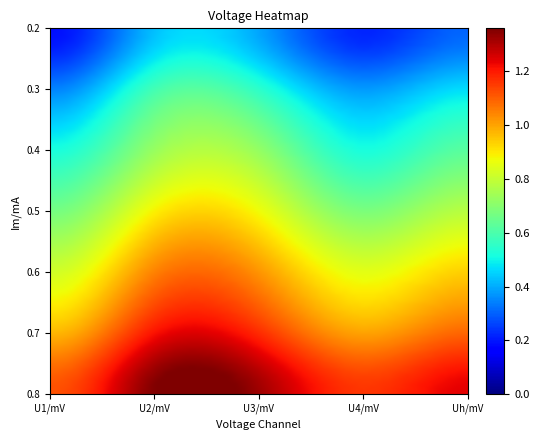

Rank the series by their maximum value, from lowest to highest.

0.2, 0.3, 0.4, 0.5, 0.6, 0.7, 0.8